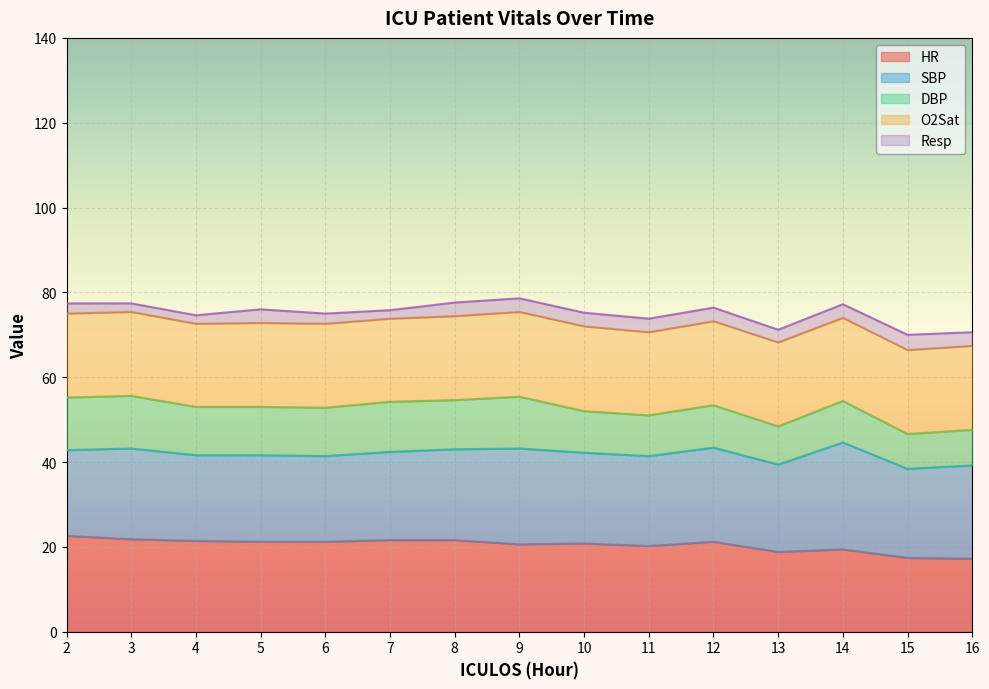

Which series changed the most between 4 and 12?

SBP